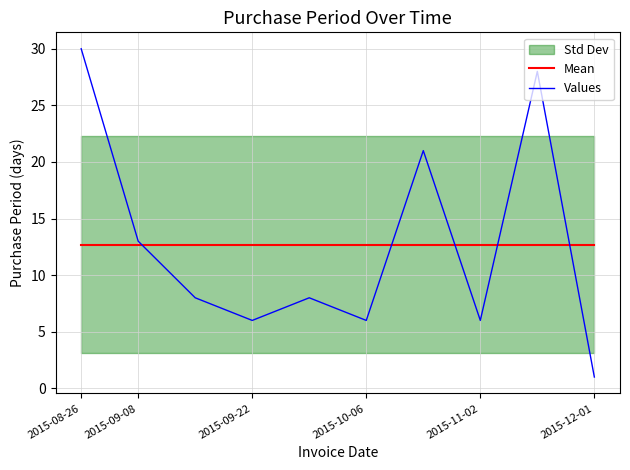

The Mean series shows 12.7 at 2015-10-06. True or false?

True